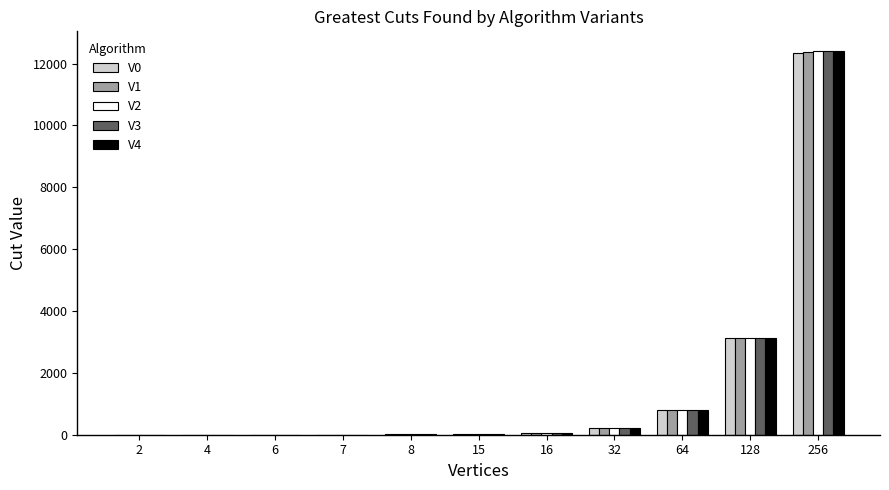

What is the sum of all V0 values?

16563